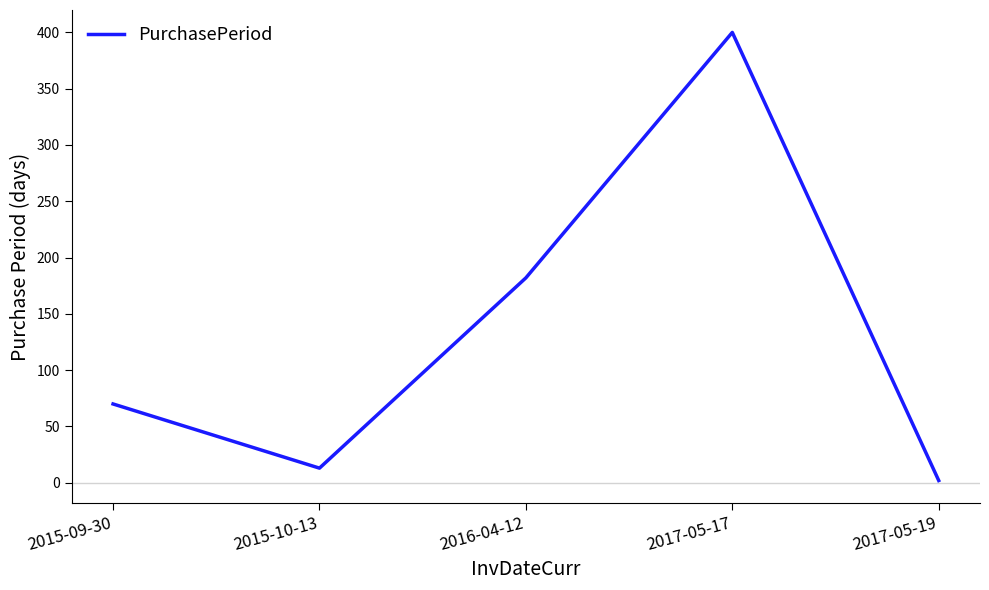

Which label corresponds to the smallest value in the chart?

2017-05-19